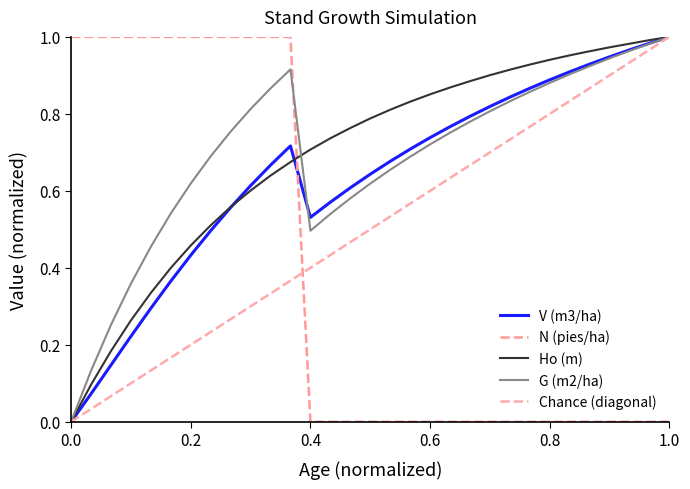

The value of N (pies/ha) at 0.6 is 0.3. True or false?

False